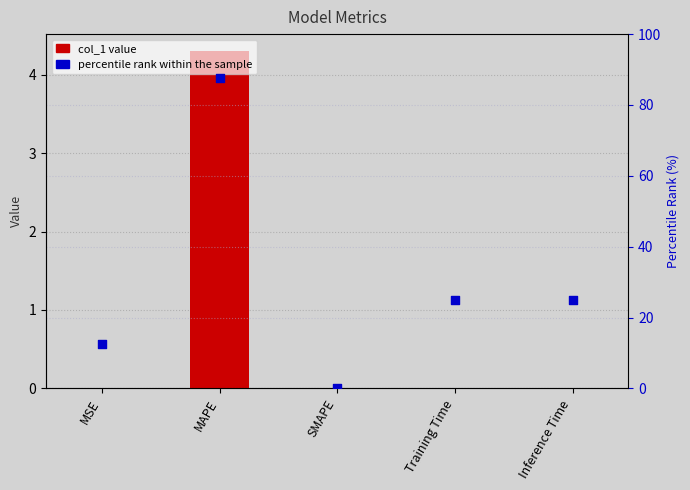

What are all the series names shown in the legend?

col_1, percentile rank